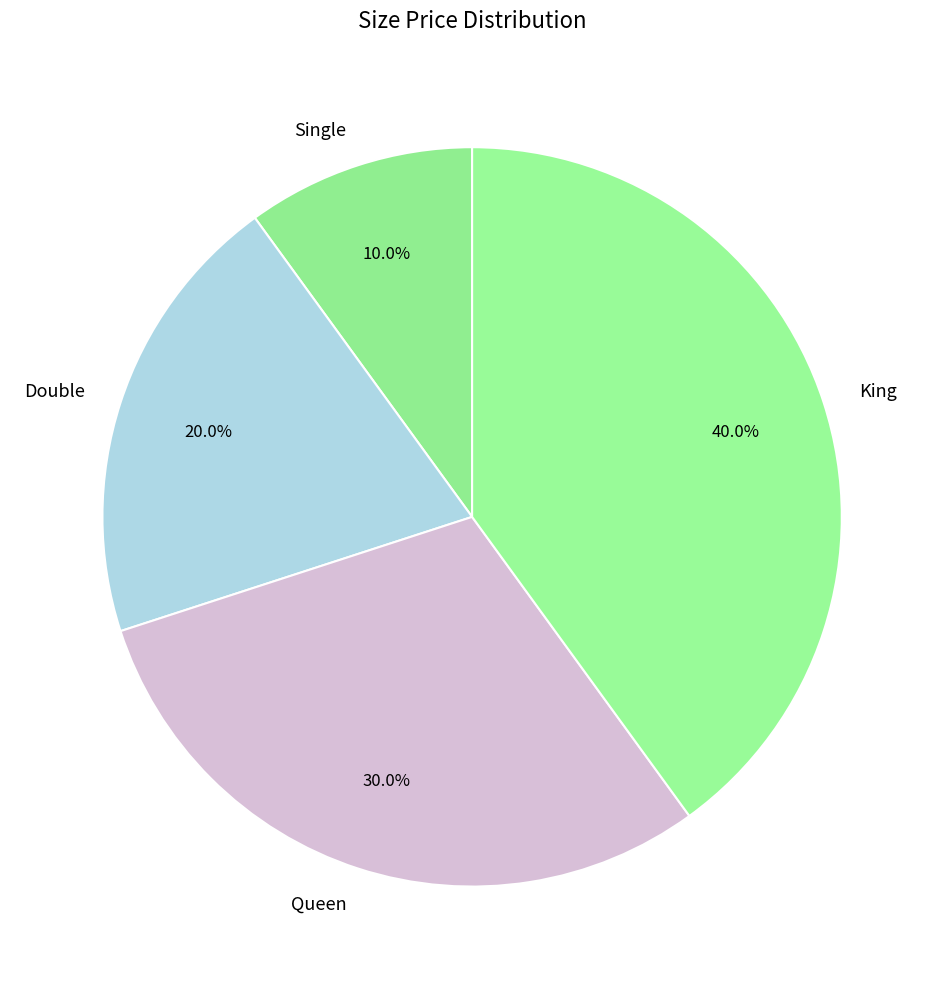

Is there any slice that represents more than half of the pie?

No